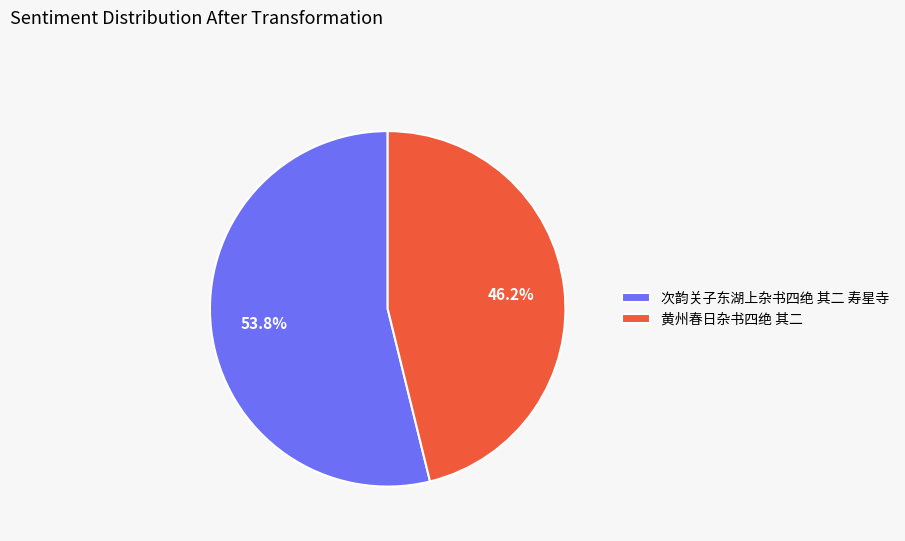

To the nearest percent, what is the difference between the largest and smallest slice percentages?

8%